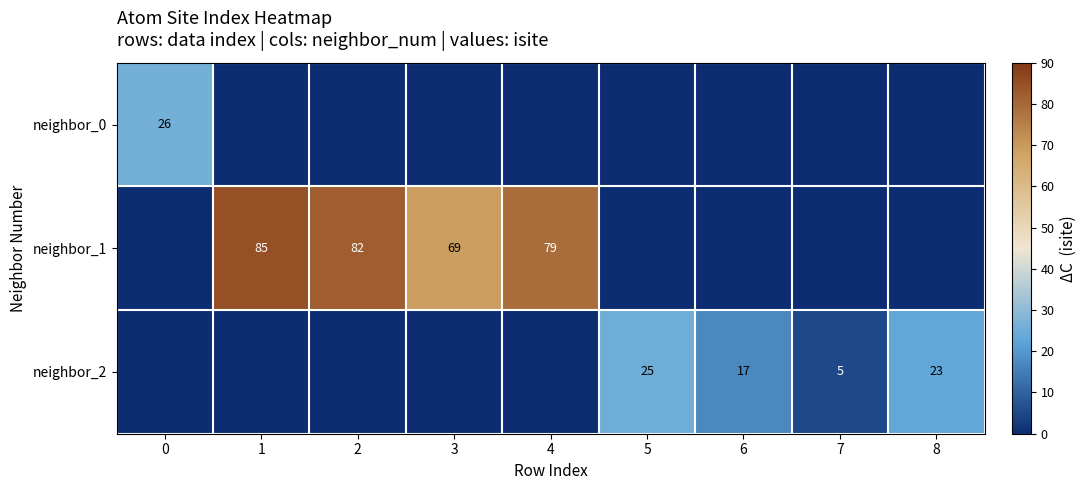

The value of neighbor_1 at 3 is 99. True or false?

False